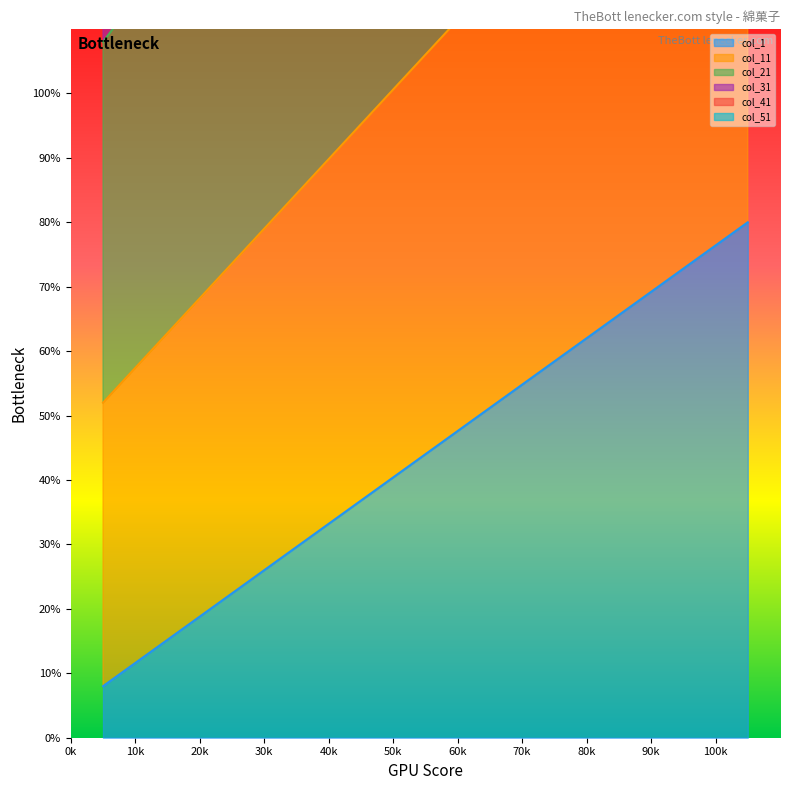

At which label is 21 closest to 106?

5